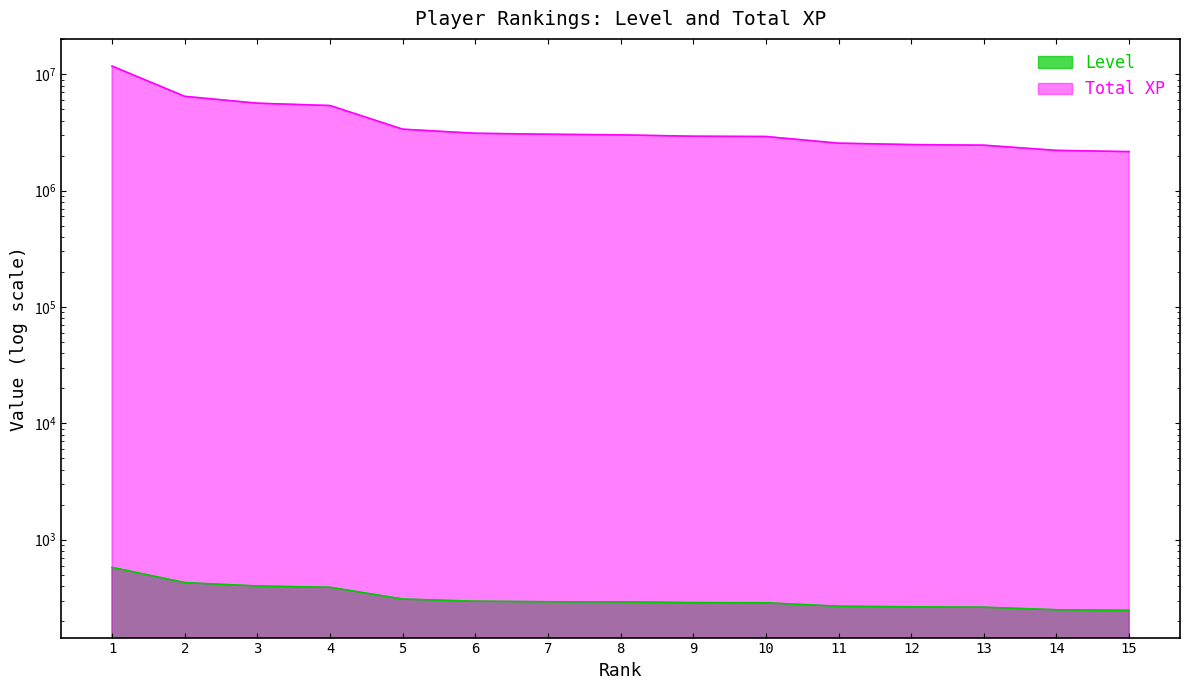

What is the difference between the second highest and second lowest values in the Total XP series?

4243101